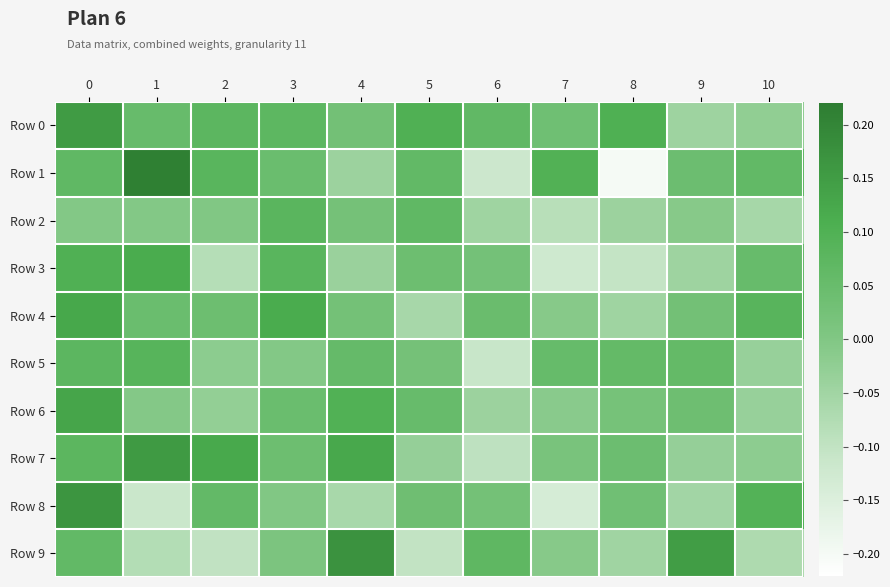

At how many categories does at least one series exceed 0?

11